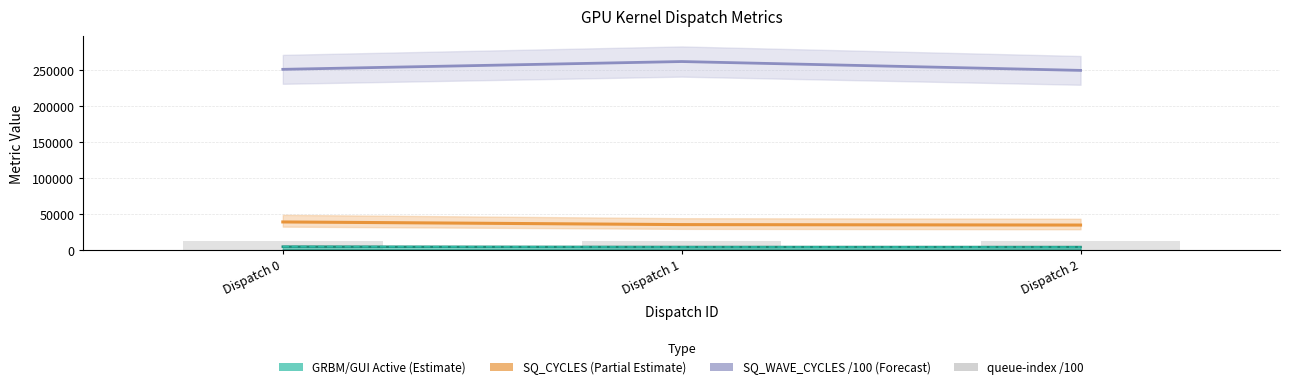

Which series has the largest total across all categories?

SQ_WAVE_CYCLES (/100)